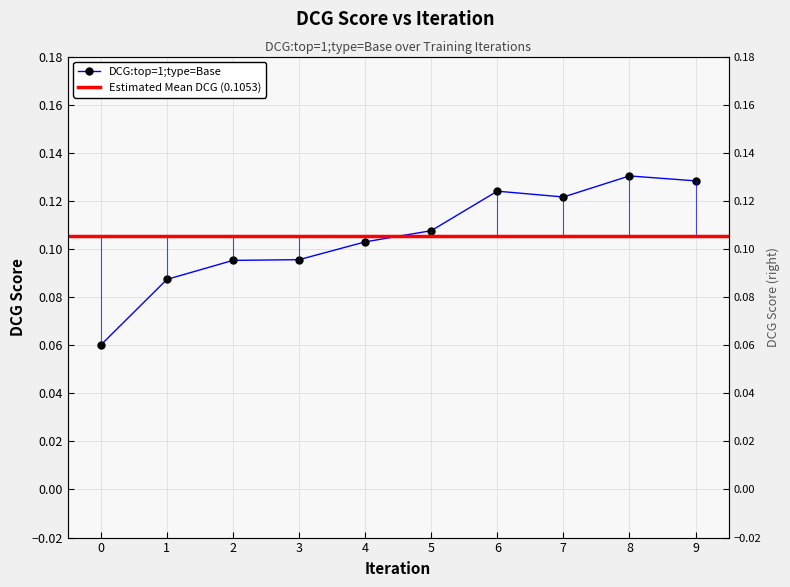

Which has a higher value, 4 or 0?

4